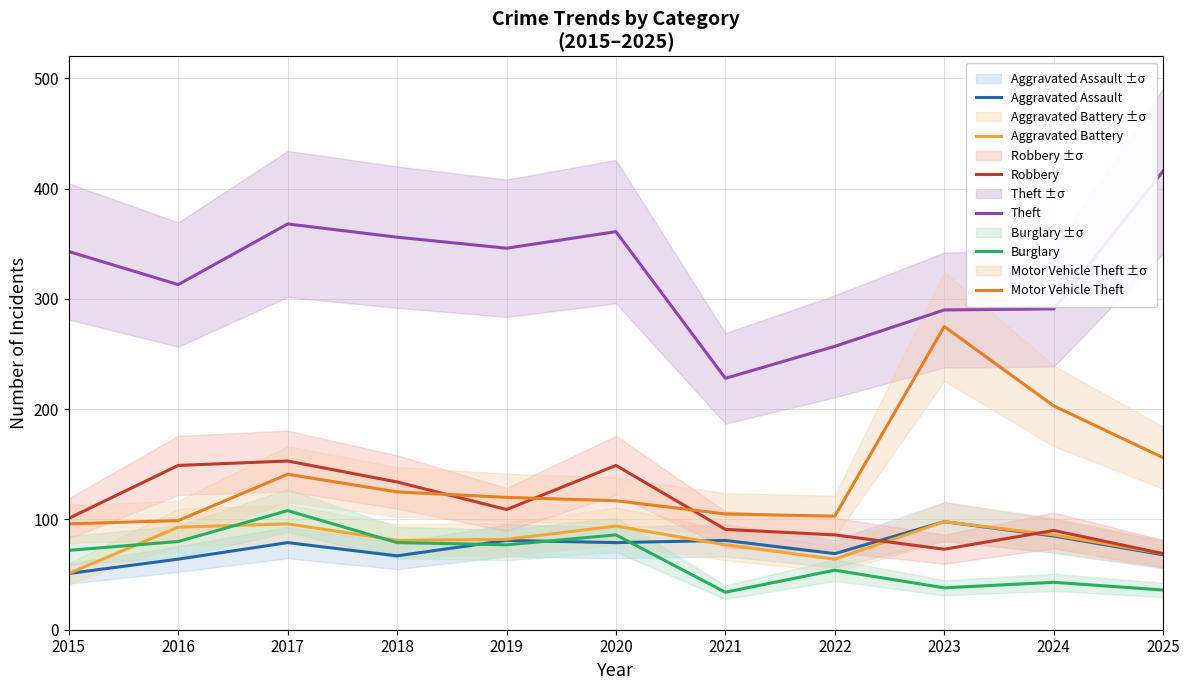

True or false: Aggravated Assault and Burglary intersect in this chart.

True